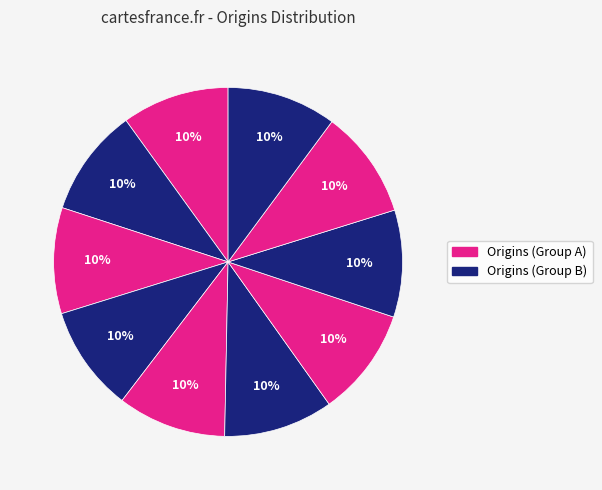

How many slices are in this pie chart?

10